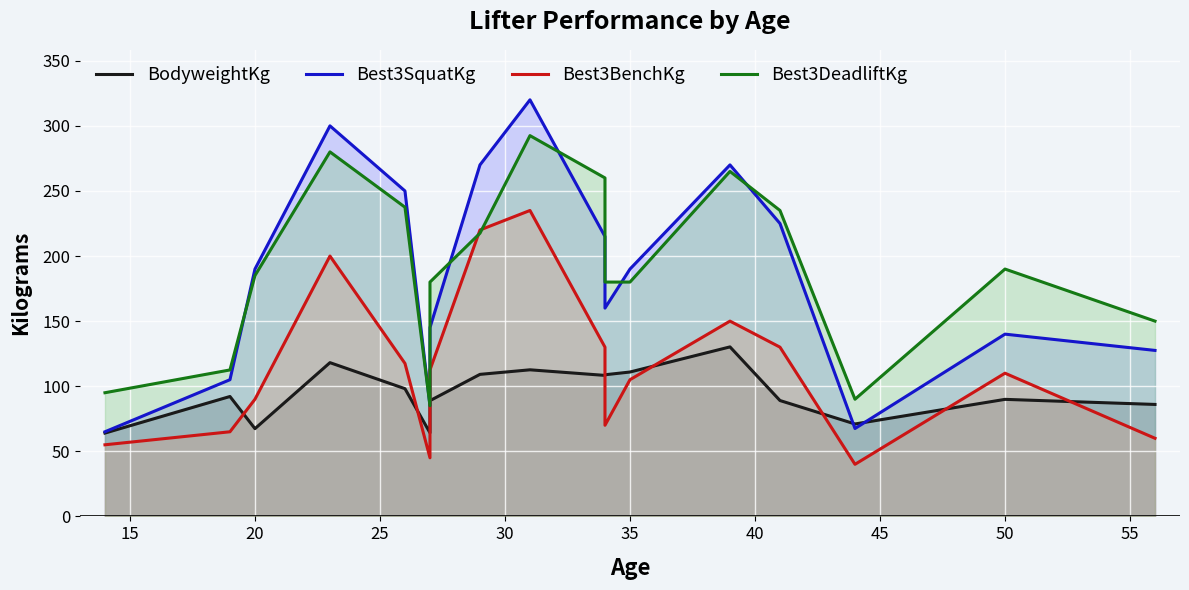

What is the sum of all Best3DeadliftKg values?

3235.0